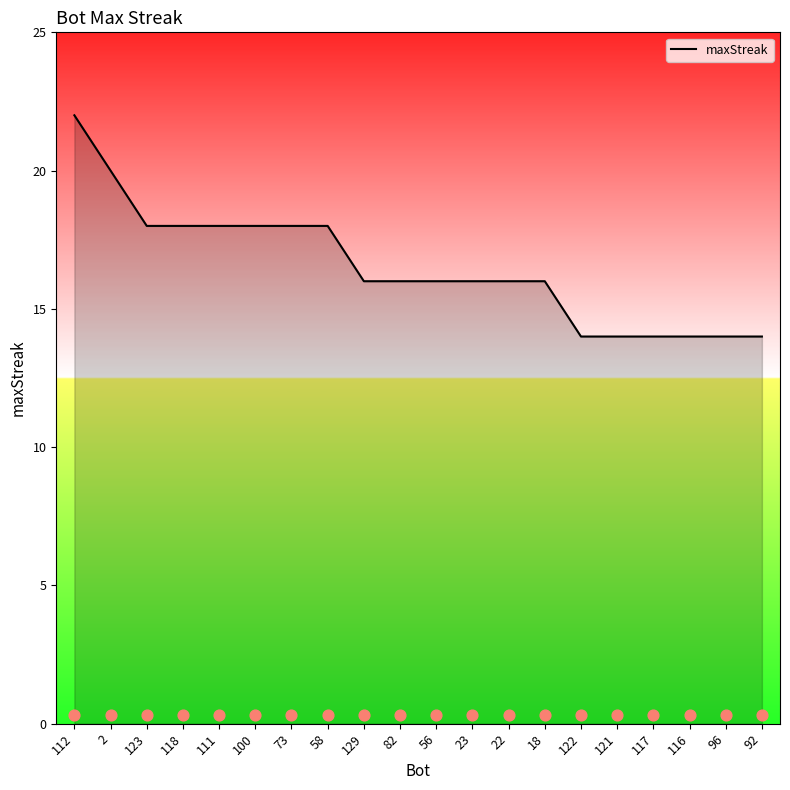

What is the ratio of the value at 56 to the value at 129?

1.0